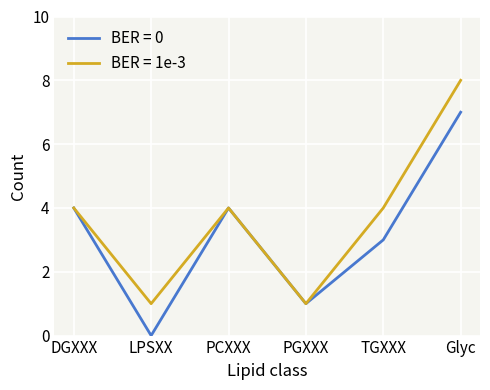

Which series has the largest total across all categories?

BER = 1e-3